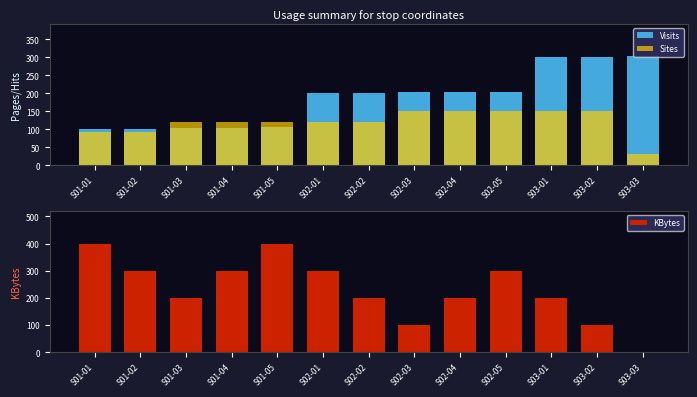

What position from the right is S02-02?

7